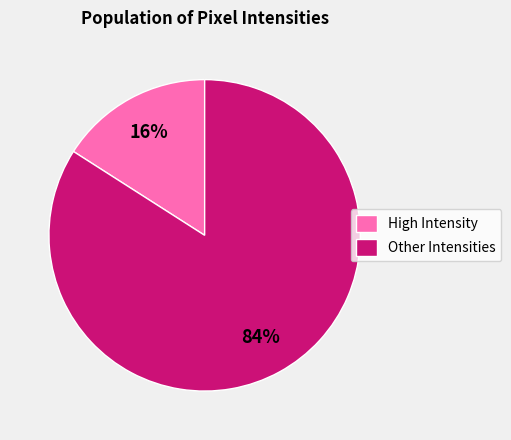

True or false: High Intensity accounts for 16% of the total.

True